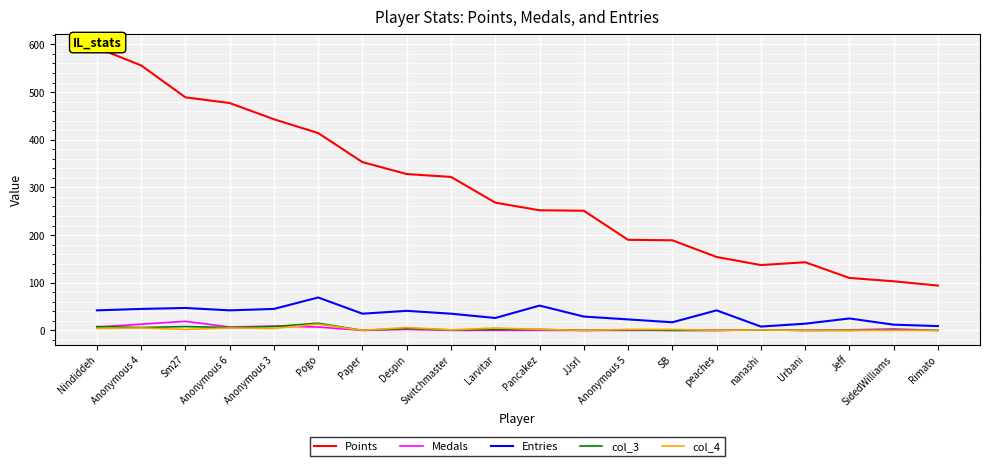

How many interior local valleys does the Points series have?

1